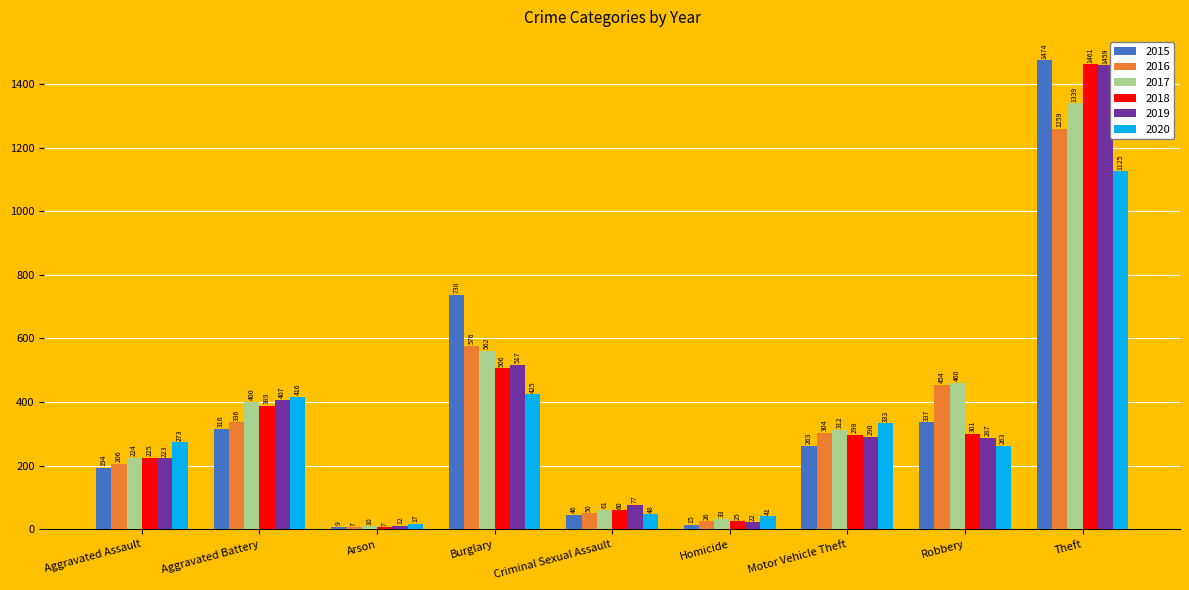

Does the chart contain any negative values?

No